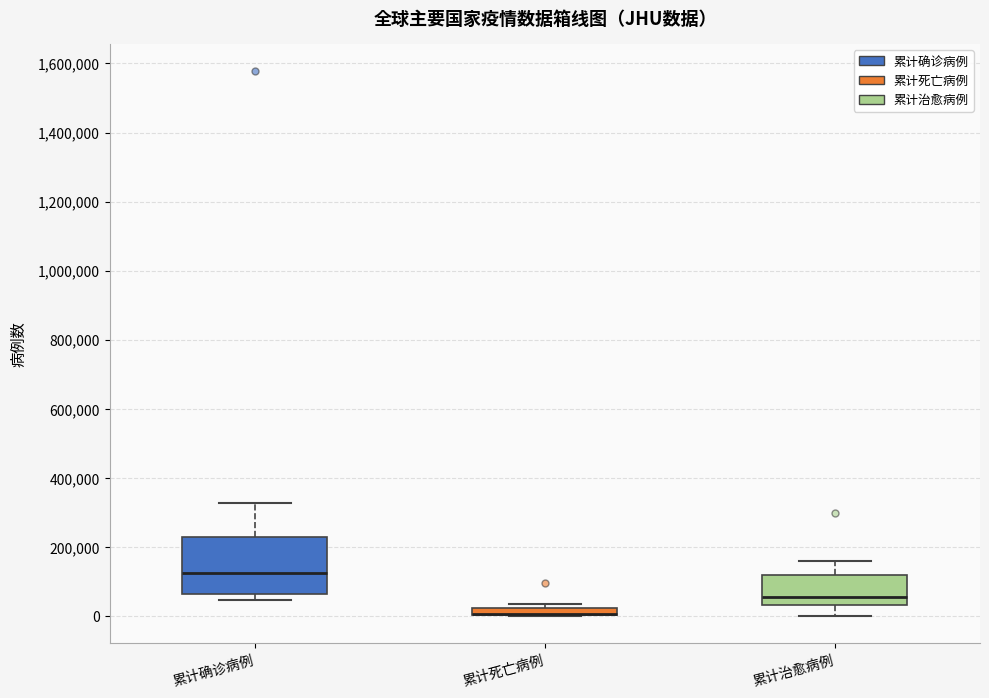

Where does the median line of the box for 累计治愈病例 sit on the y-axis? The values are not printed on the chart, so give them approximately, as read against the axis.

60000